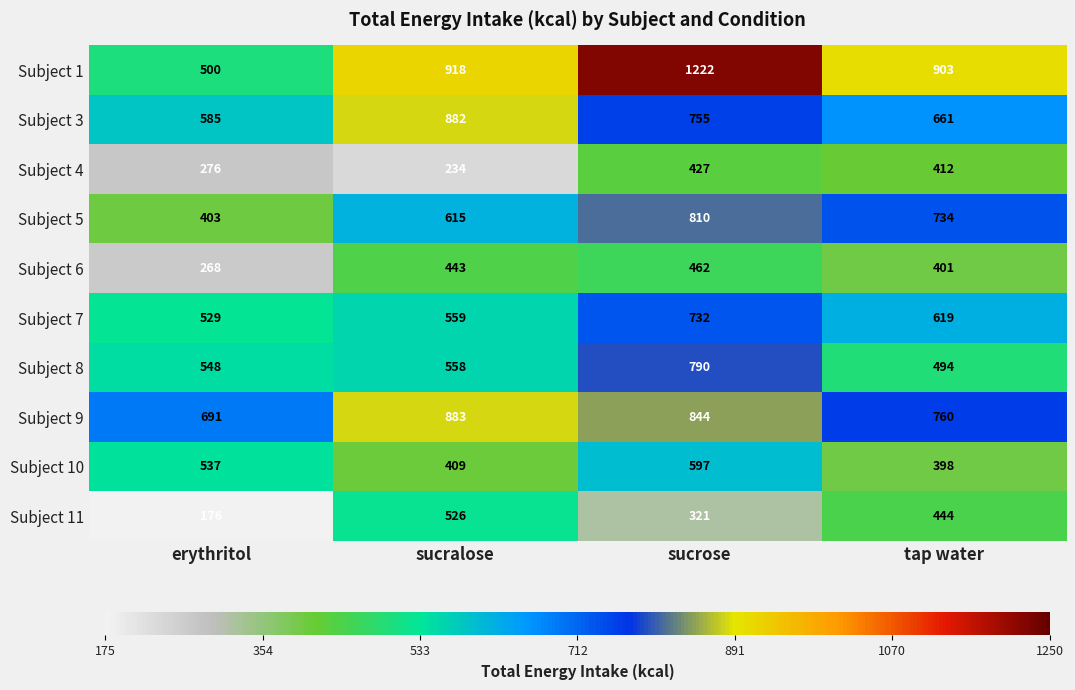

Is it true that Subject 10 equals 300 at sucrose?

False